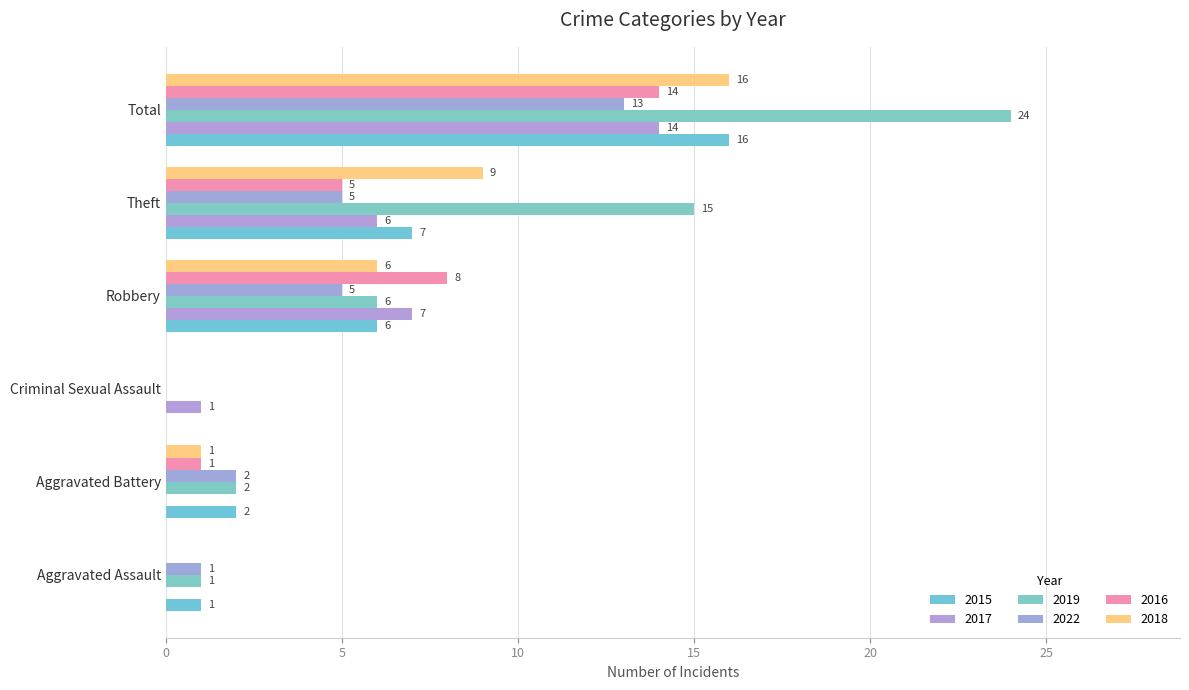

Which series has the widest spread of values?

2019